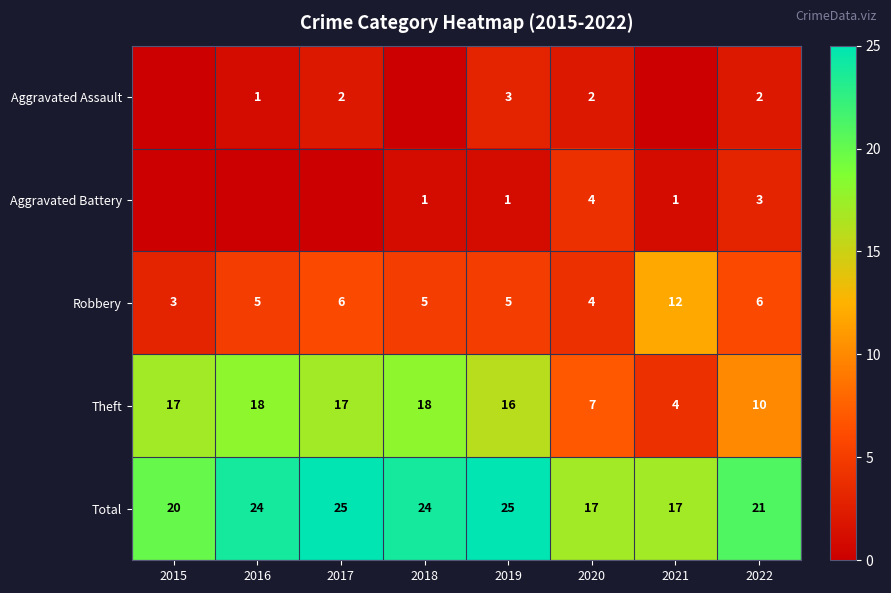

The Robbery series shows 12 at 2021. True or false?

True